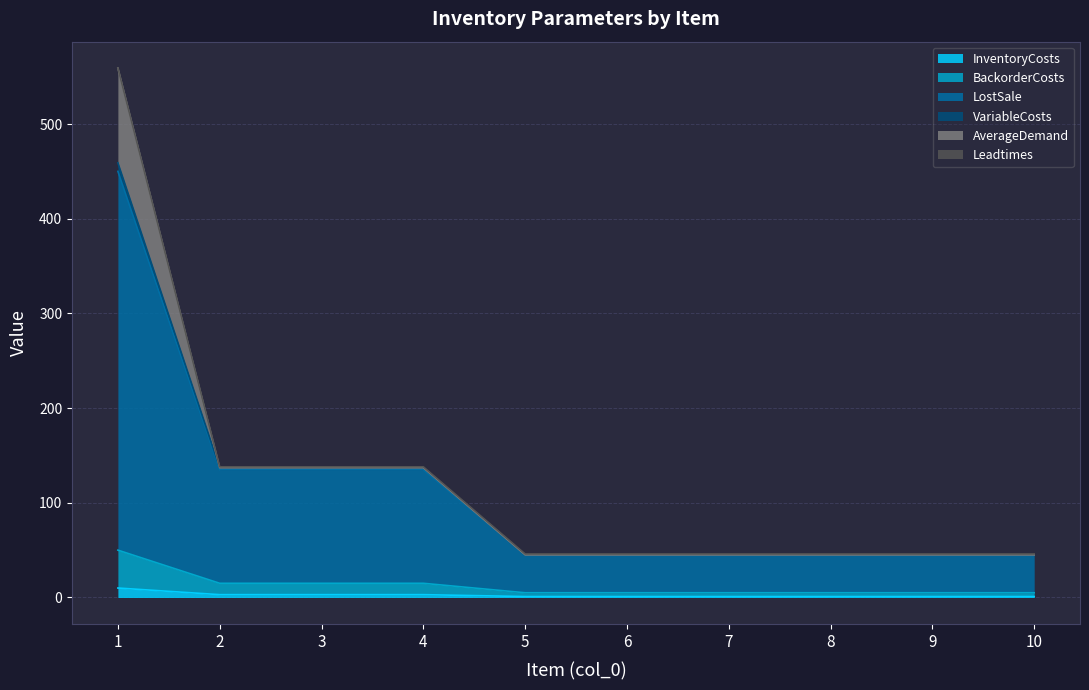

Does the chart have visible grid lines?

Yes